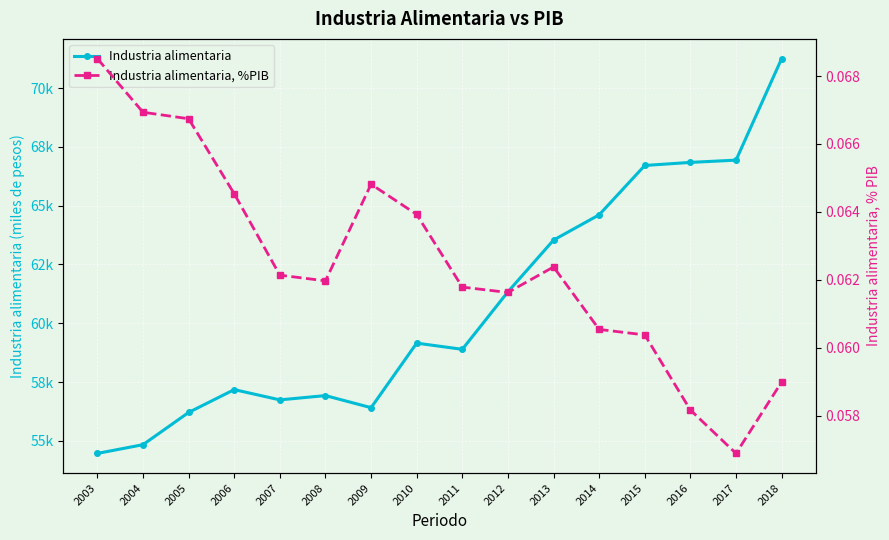

Count the number of data series in this chart.

2